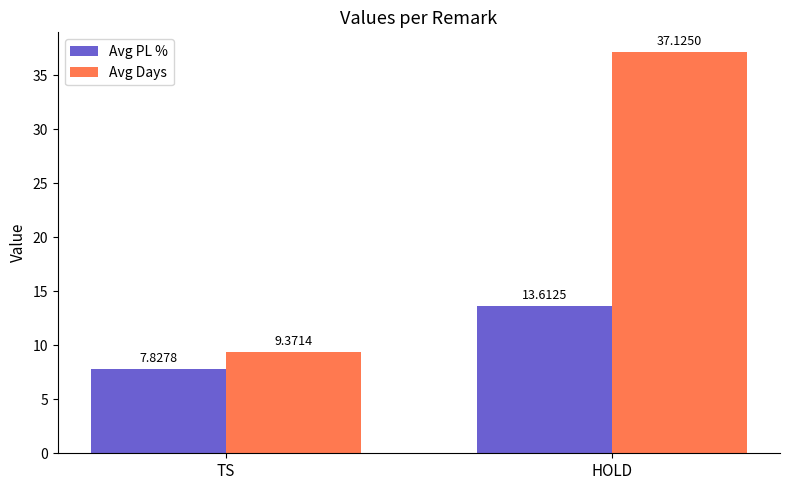

Reading left to right, list all the values displayed in this chart.

Avg PL %: TS=7.8	HOLD=13.6
Avg Days: TS=9.4	HOLD=37.1